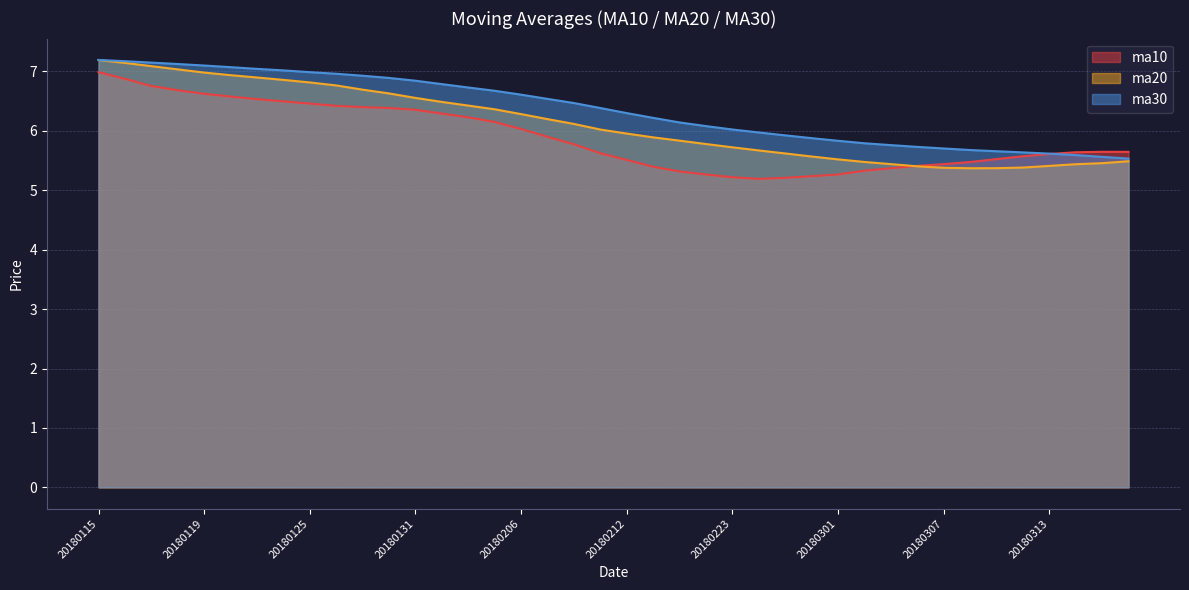

What is the spread (max minus min) of values at 20180131?

0.5